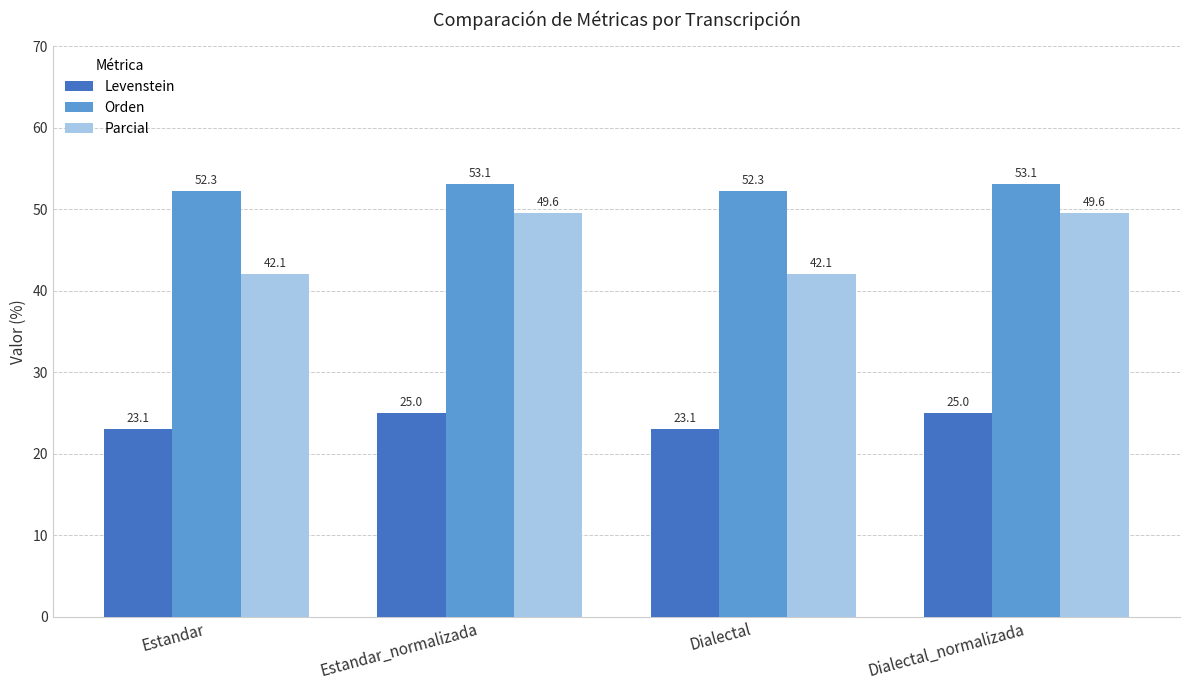

How many data points in Parcial are above 49?

2